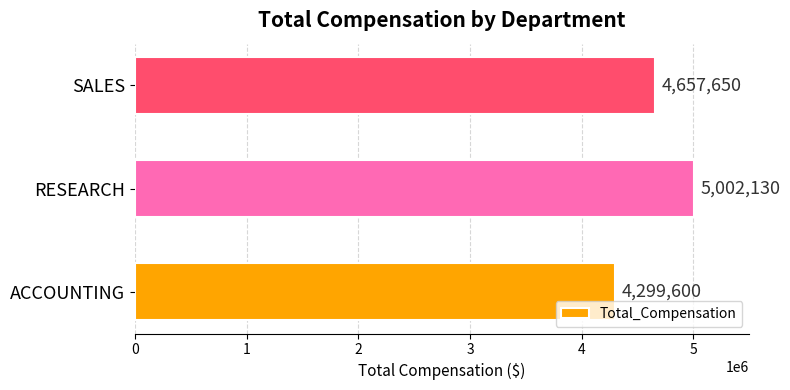

Does the chart contain stacked bars?

No